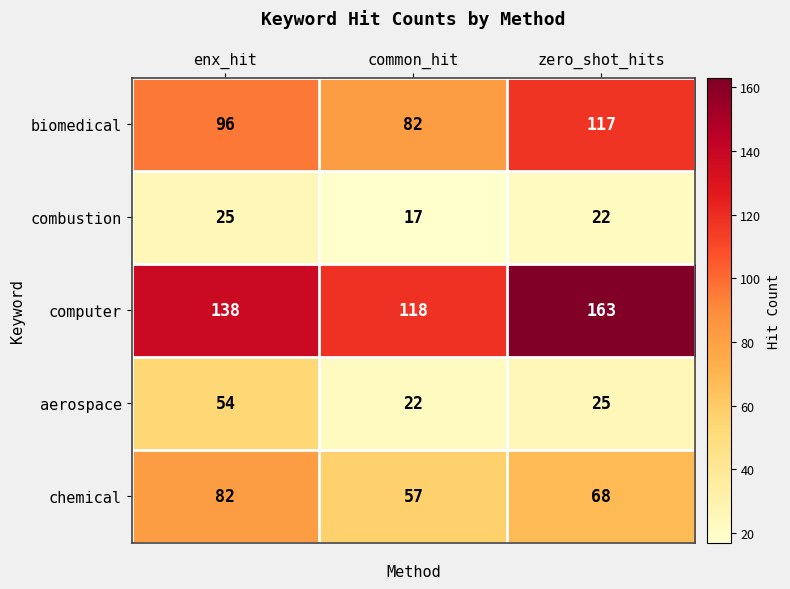

At how many categories does at least one series exceed 32?

3